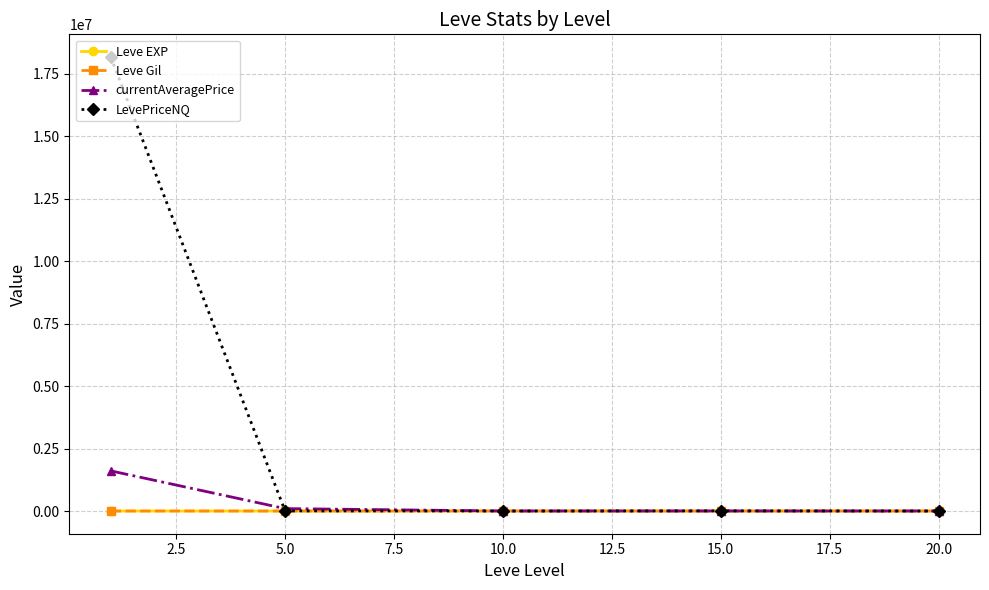

Which series has the largest range (max minus min)?

LevePriceNQ